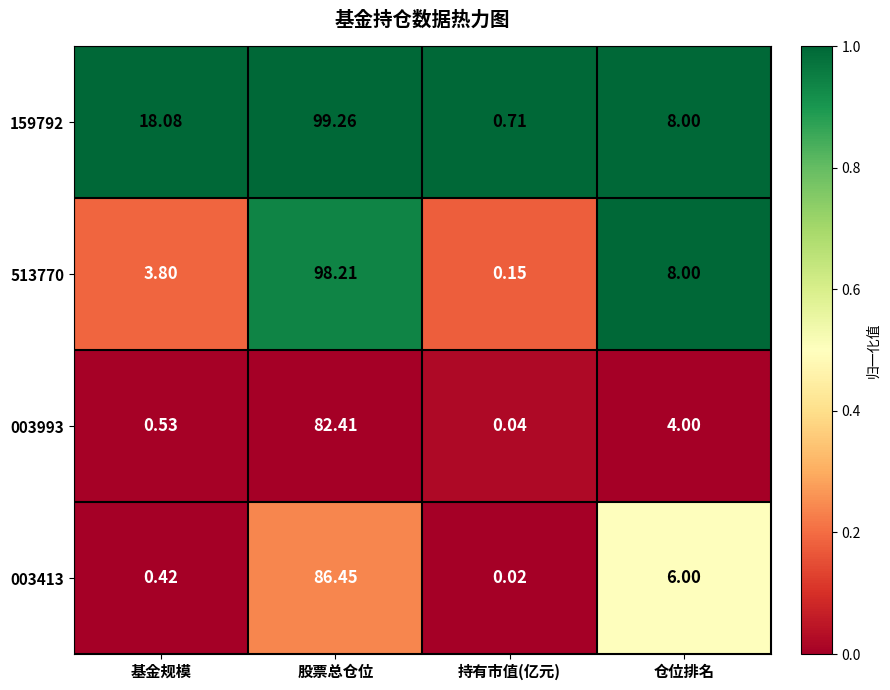

Which category has the lowest value across all series?

持有市值(亿元)